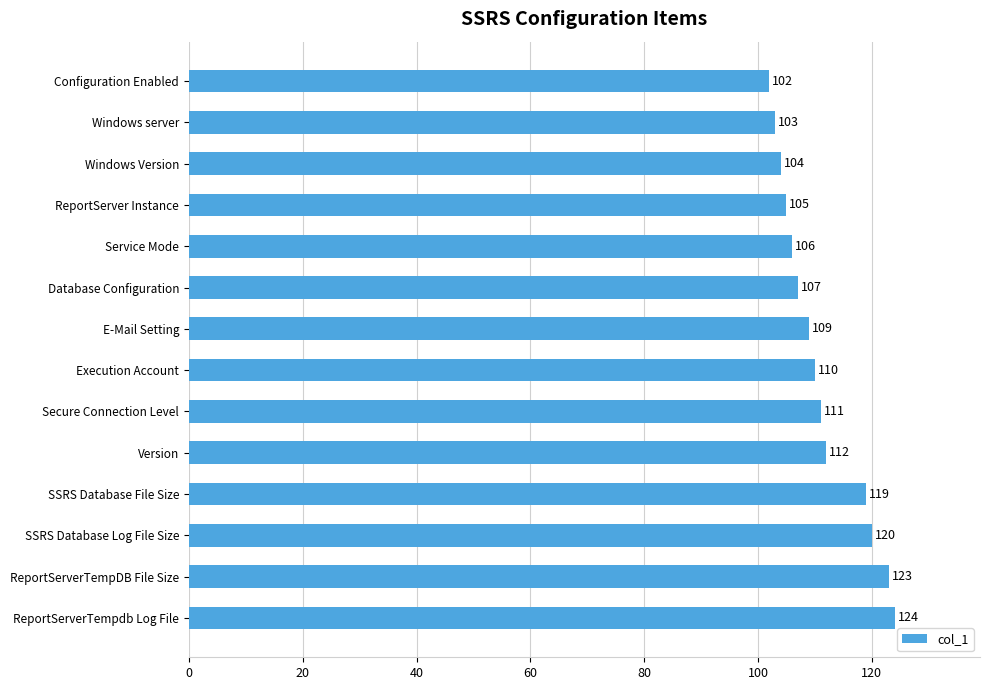

Where is the data nearest to the value 113?

Version